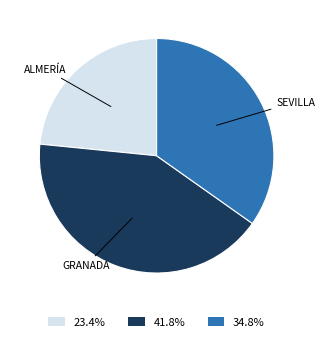

Is the sum of 34.8% and 41.8% greater than half?

Yes